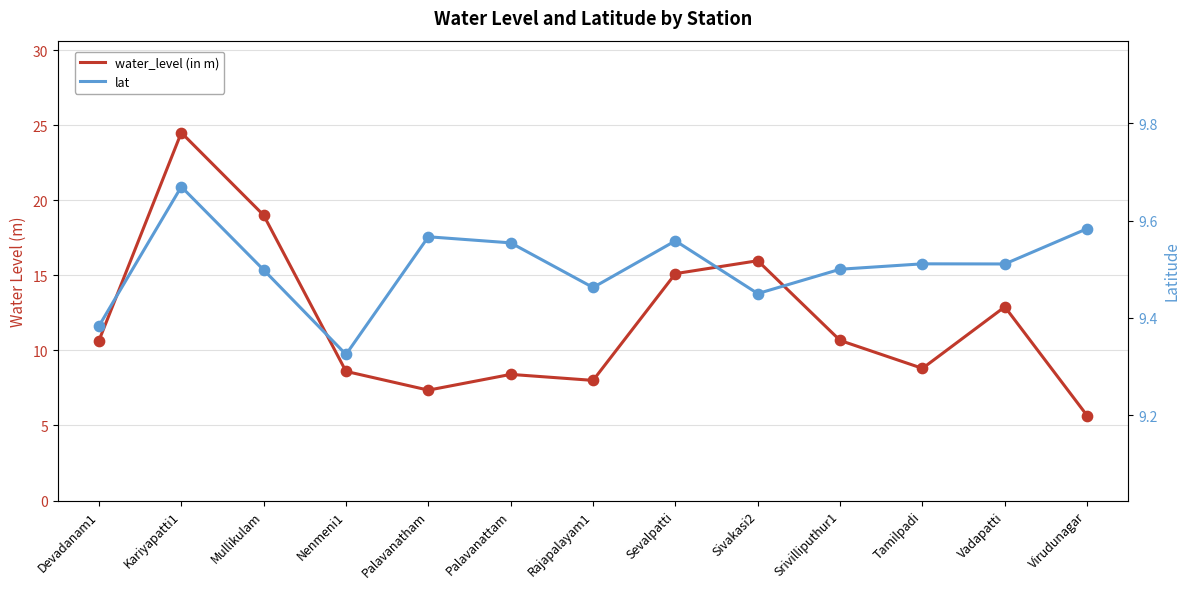

Is the value of water_level (in m) at Virudunagar greater than the value of lat at Devadanam1?

No